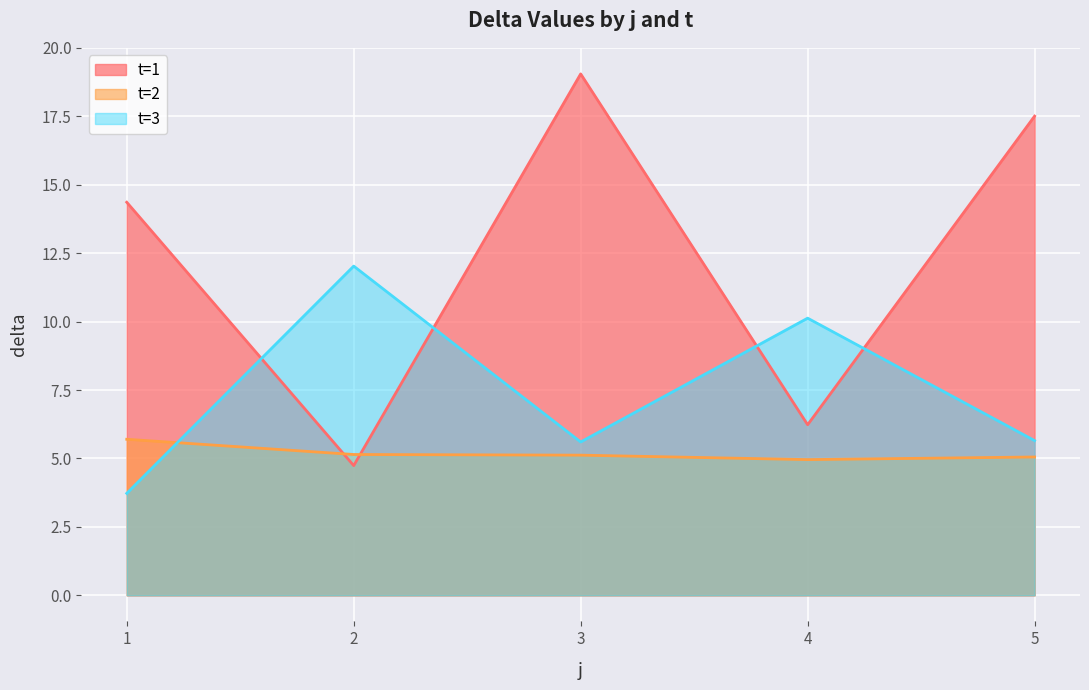

Which series has the largest total across all categories?

t=1